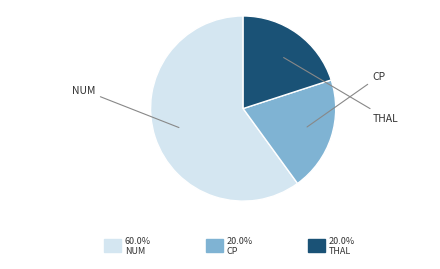

Is there a majority slice in this chart?

Yes